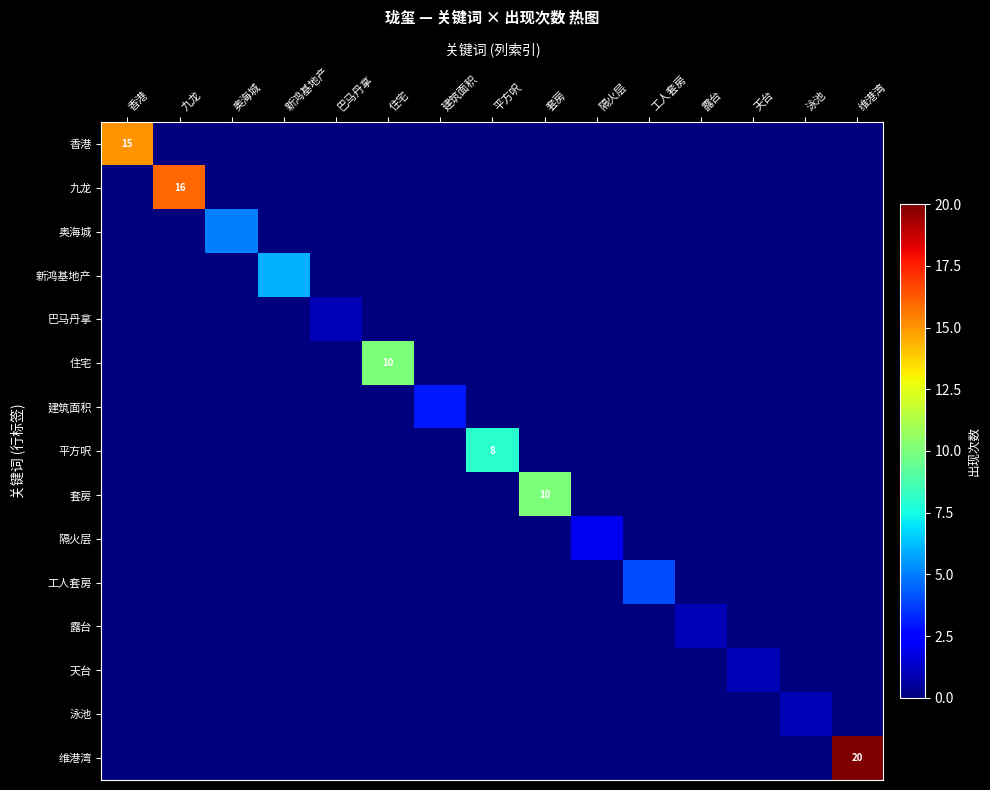

What is the maximum value shown in the chart?

20